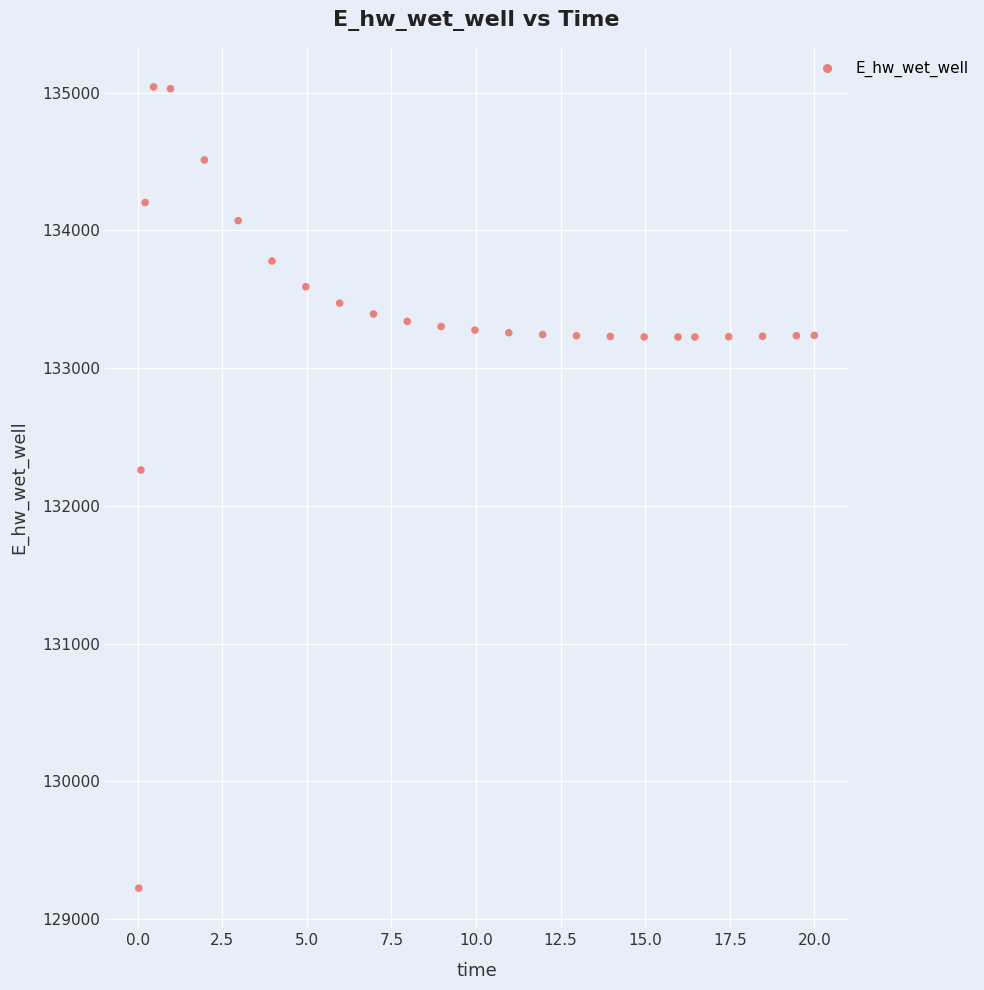

What Y value in the scatter plot is closest to 132132?

132259.8